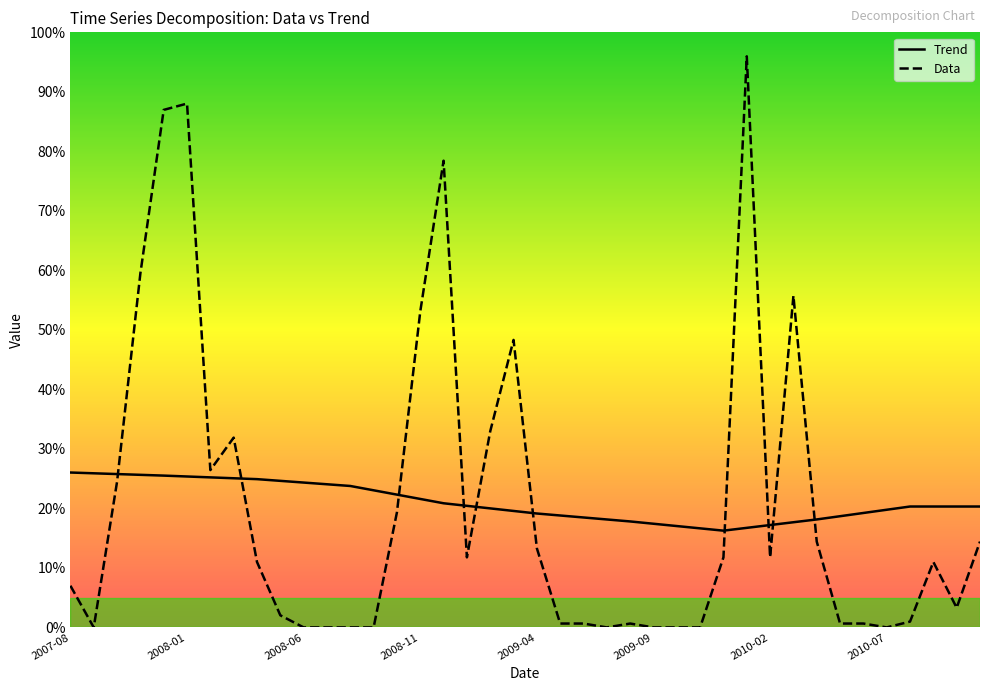

What is the lowest value of the Trend series?

16.3